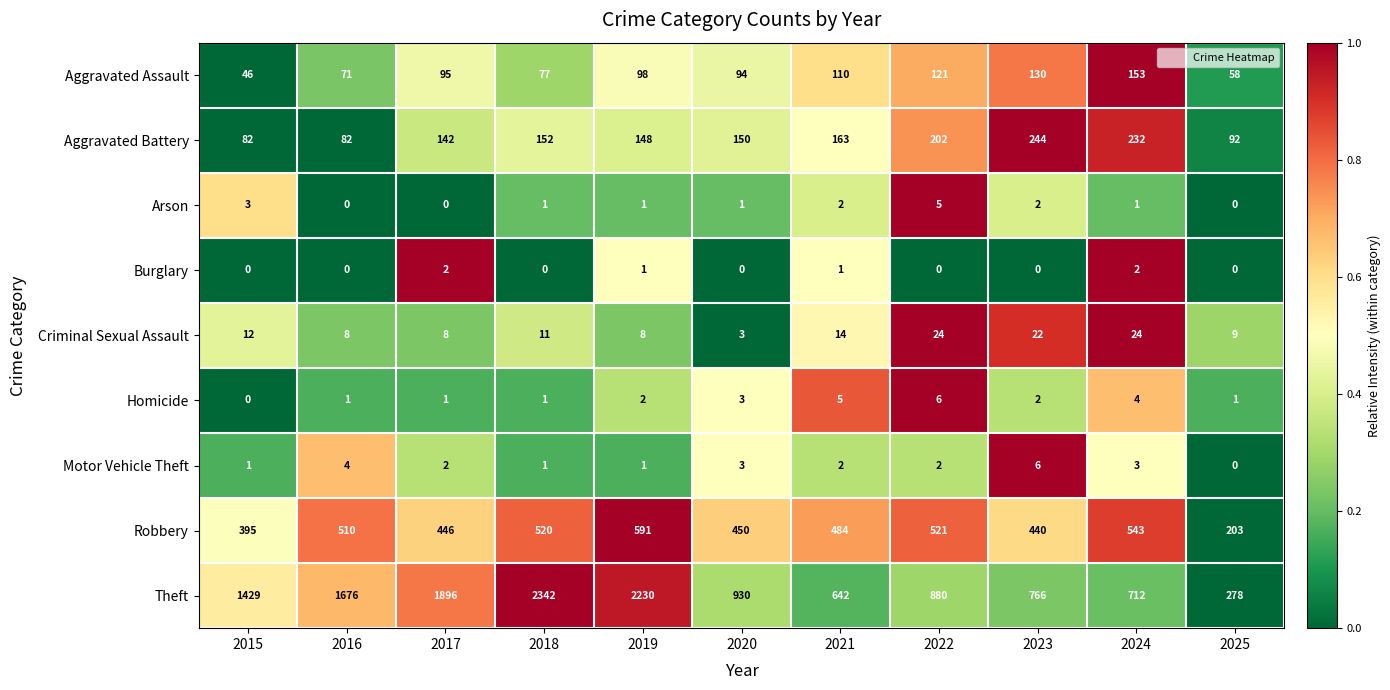

Count the number of categories in the chart.

11